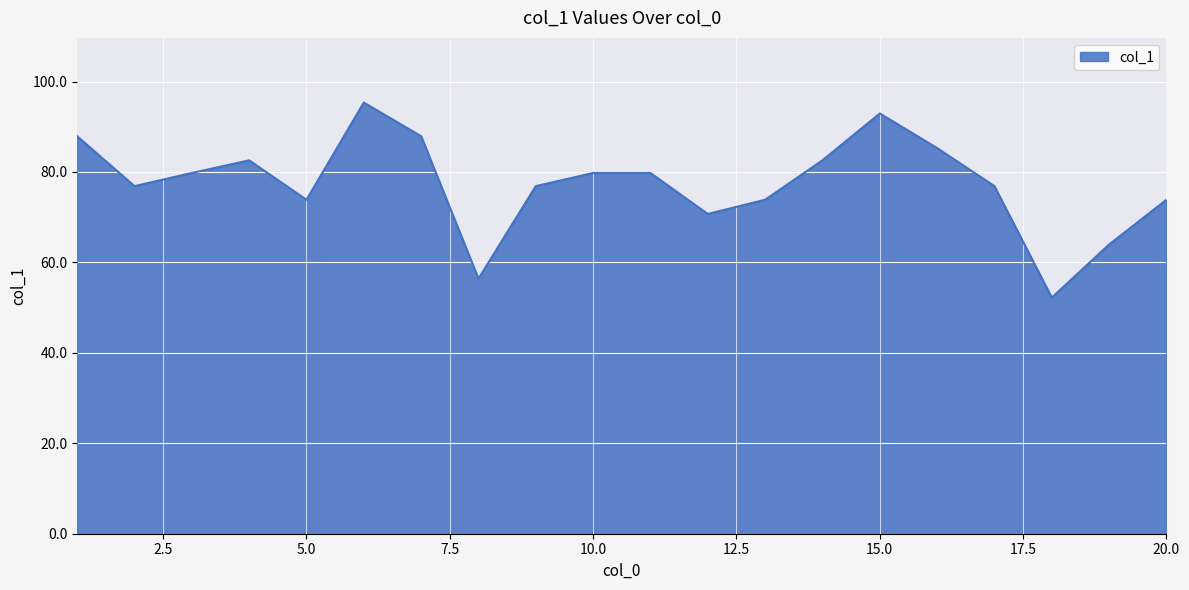

What is the minimum value shown in the chart?

52.2